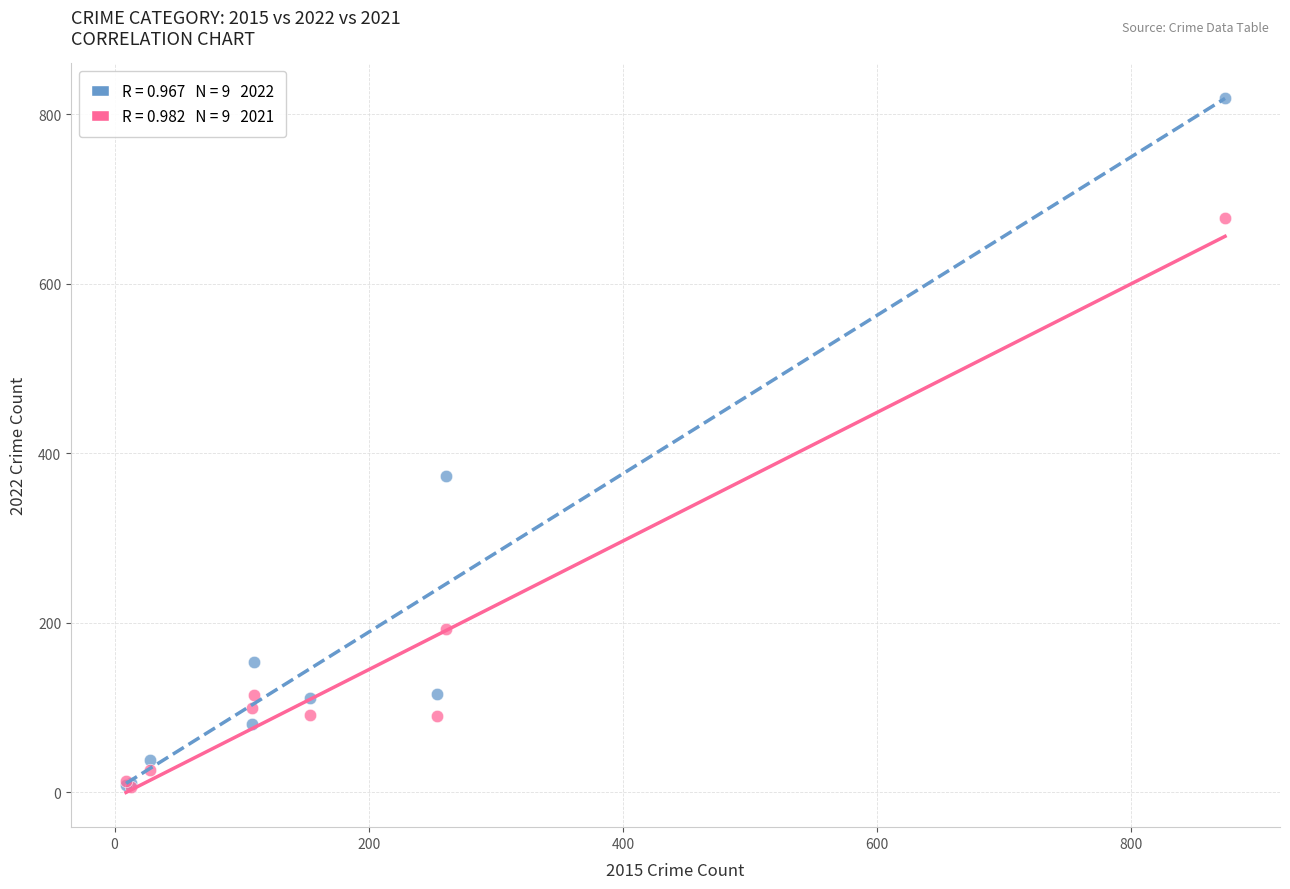

Across all series, what Y value is closest to 412?

373